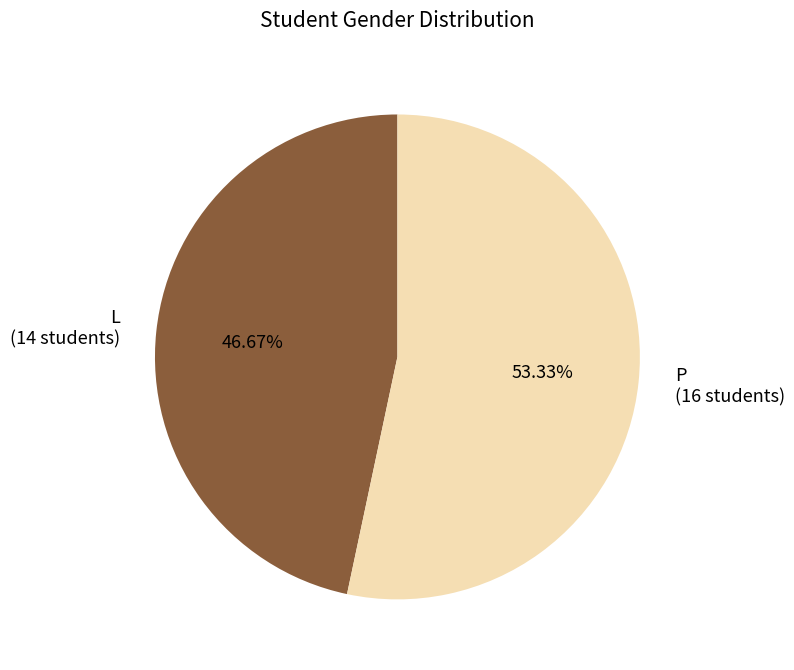

Rank the categories by value from lowest to highest.

L, P